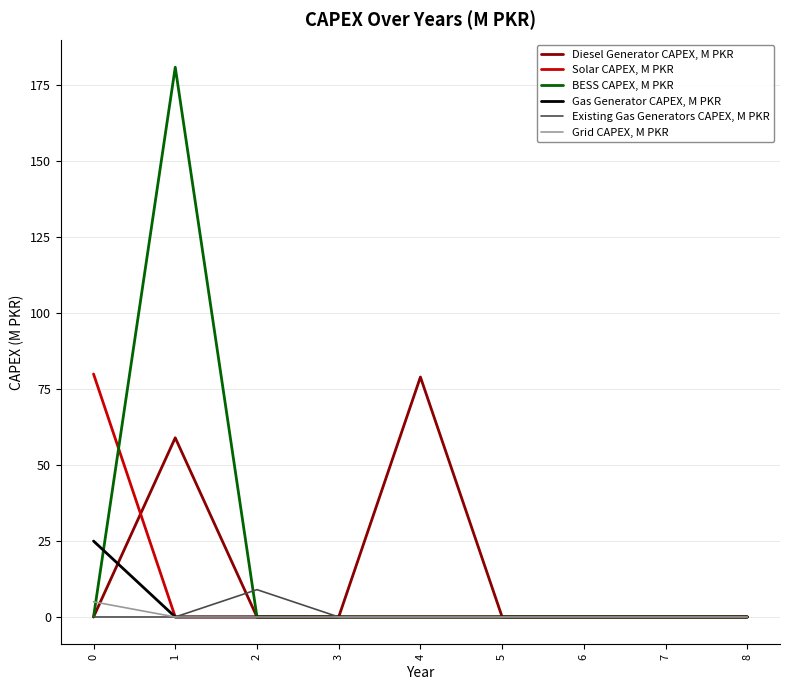

True or false: Diesel Generator CAPEX, M PKR has a value of 0 at 6.

True